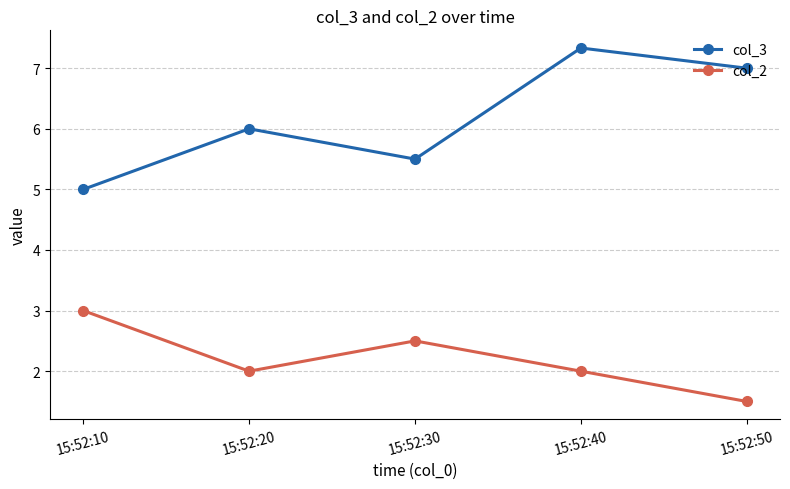

At 15:52:30, list the series in order from largest to smallest.

col_3, col_2